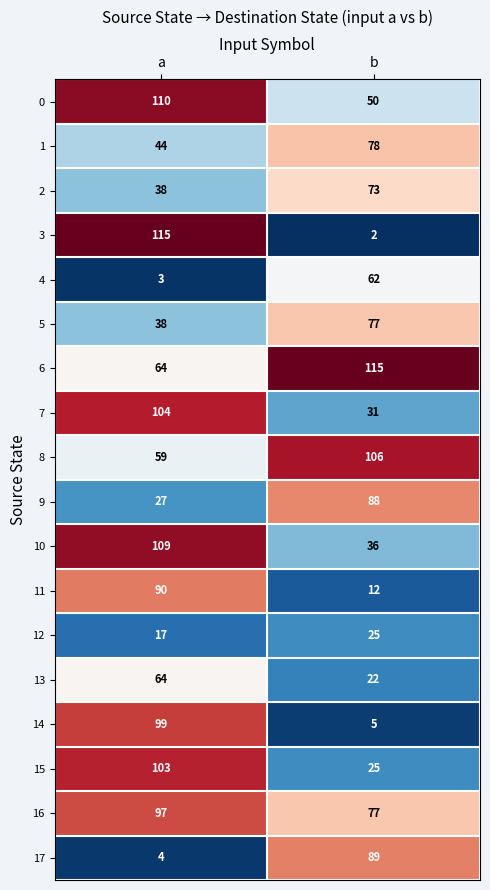

What is the lowest value of the 4 series?

3